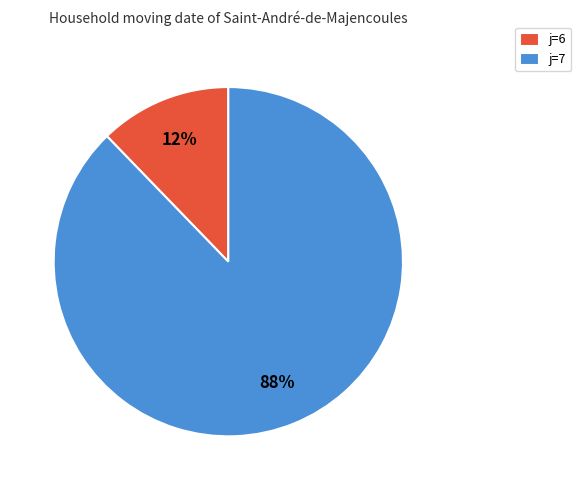

Does j=6 represent more than half of the total?

No